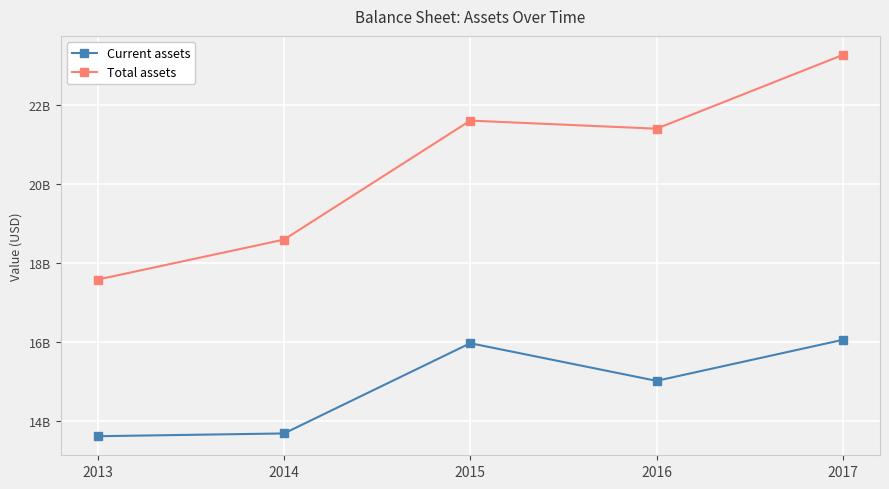

Is the value of Total assets at 2013 greater than the value of Current assets at 2016?

Yes